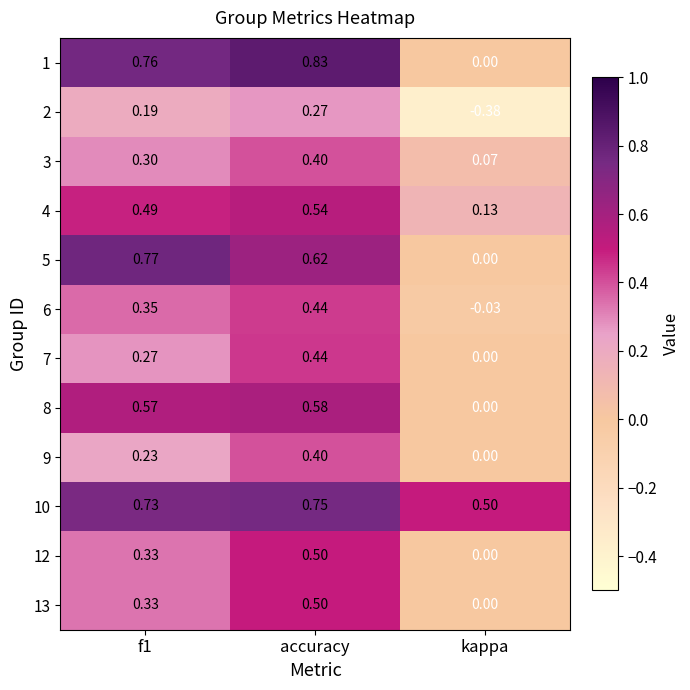

Which series changed the most between accuracy and kappa?

1